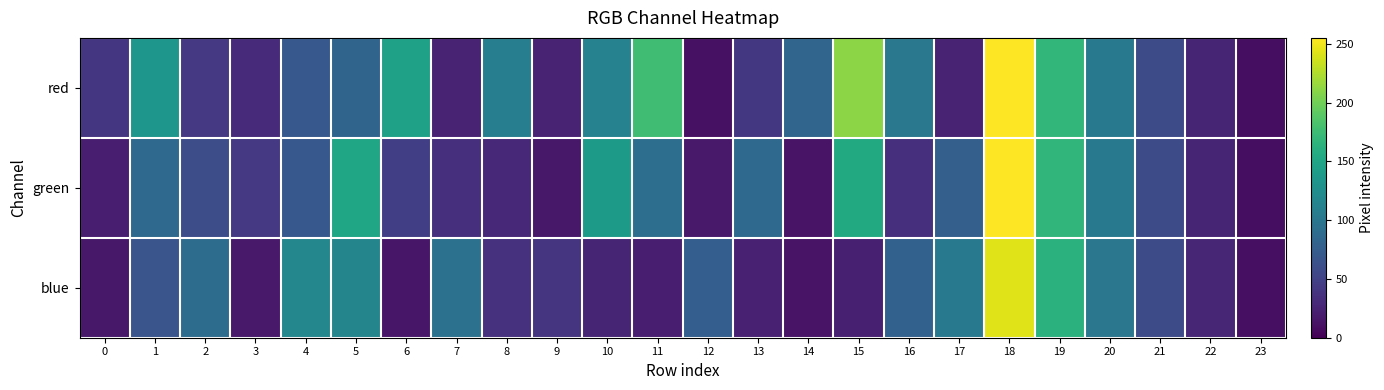

Which label corresponds to the largest value in the chart?

18